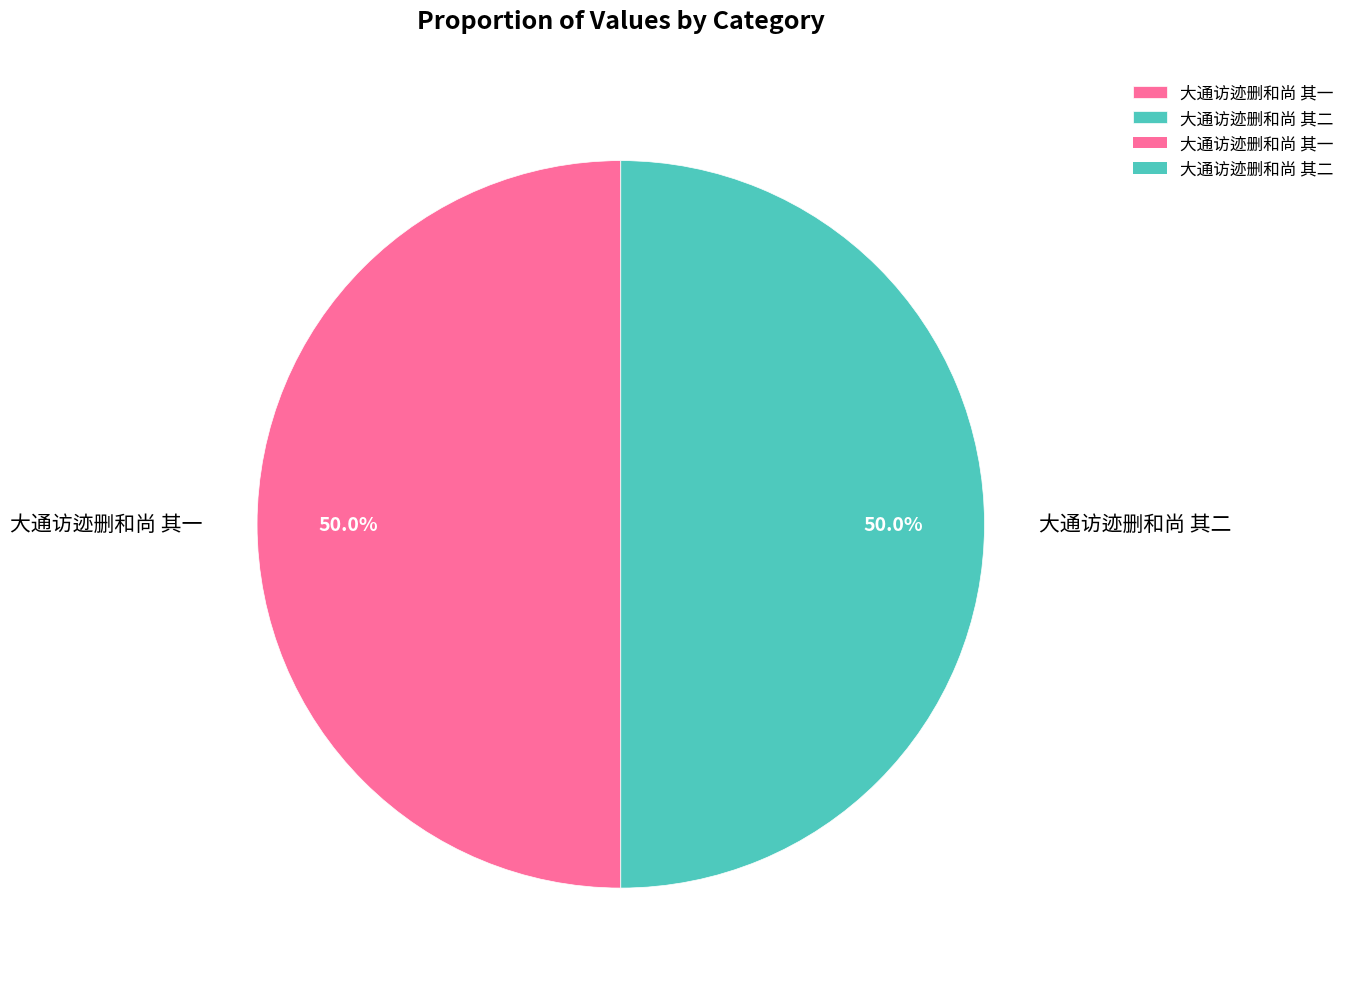

Is the sum of 大通访迹删和尚 其二 and 大通访迹删和尚 其一 greater than half?

Yes